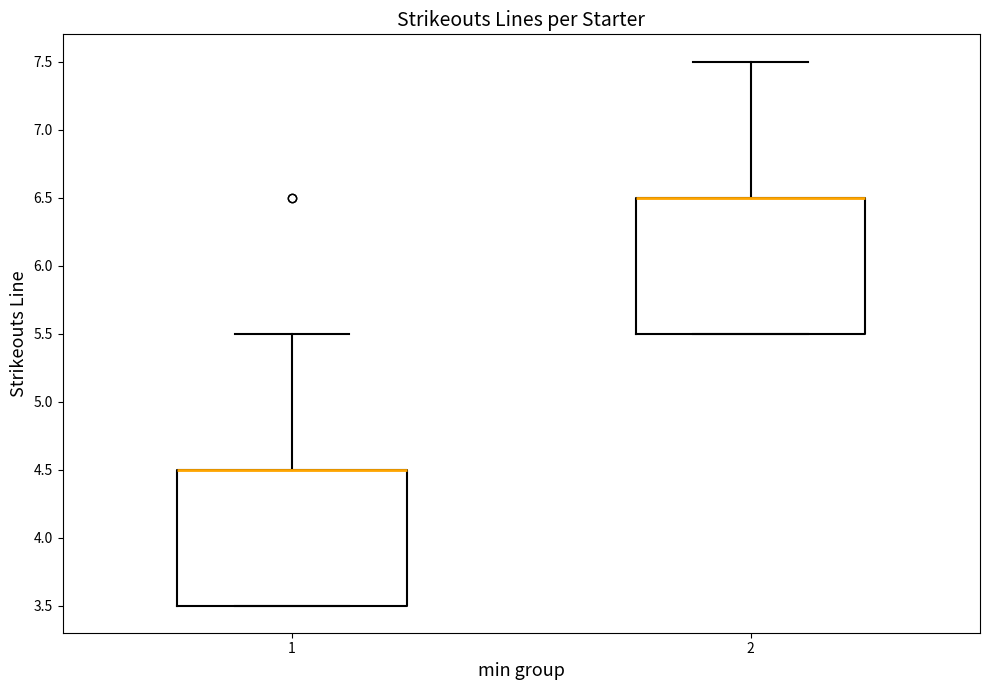

Where is the upper edge of the box at x = 1 on the y-axis? The values are not printed on the chart, so give them approximately, as read against the axis.

4.5